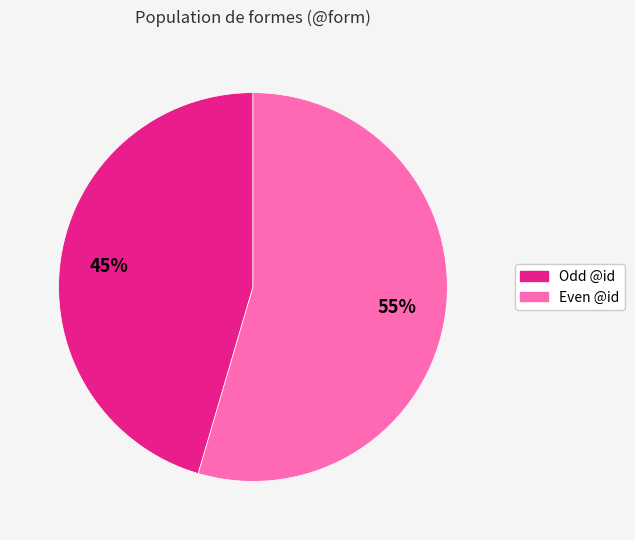

Is there a majority slice in this chart?

Yes